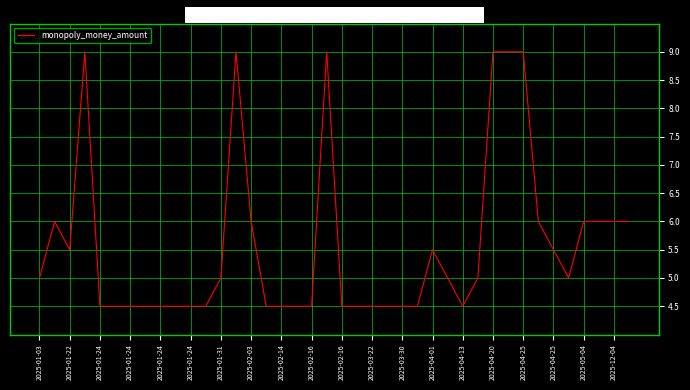

What is the difference between the maximum and minimum values?

4.5